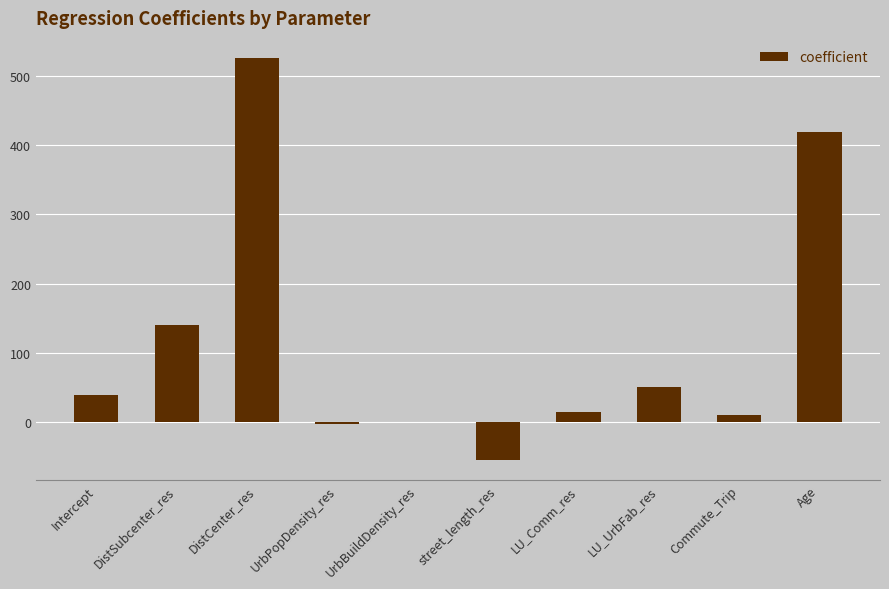

What is the sum of the values at DistCenter_res and street_length_res?

471.4